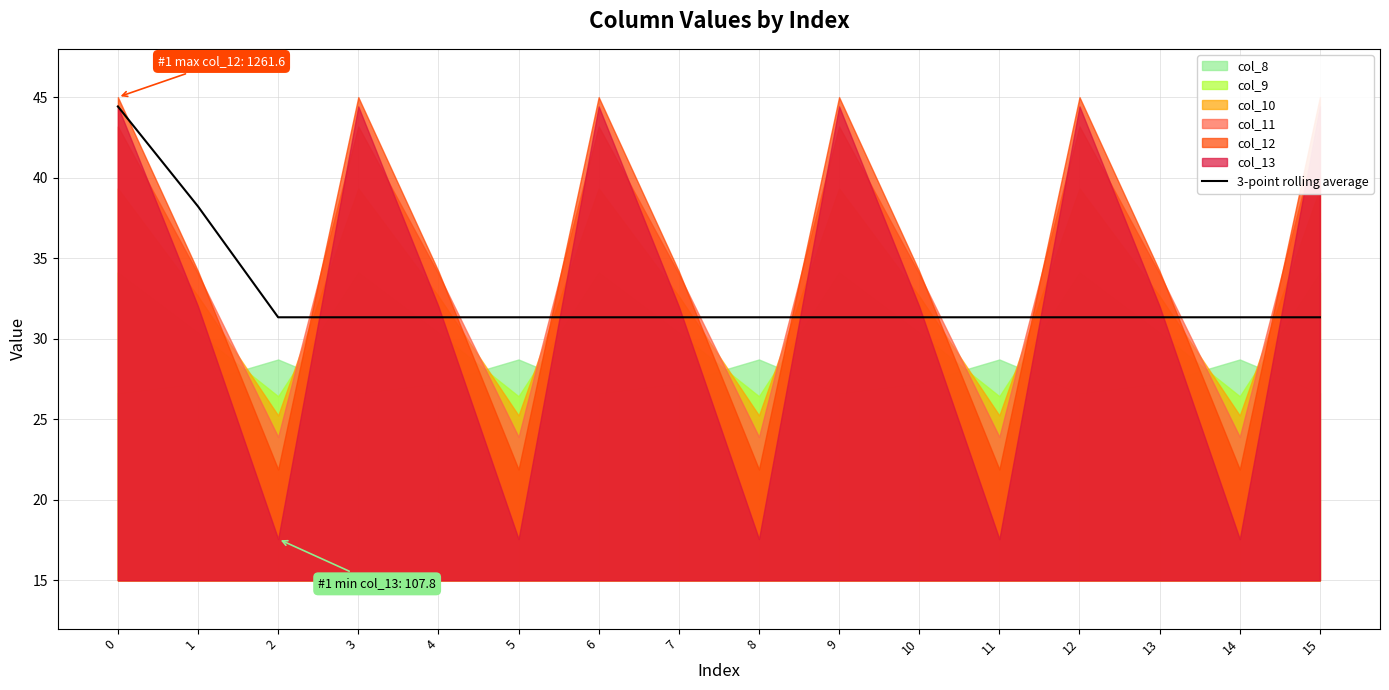

What is the sum of the values at 3 and 15?

62.7